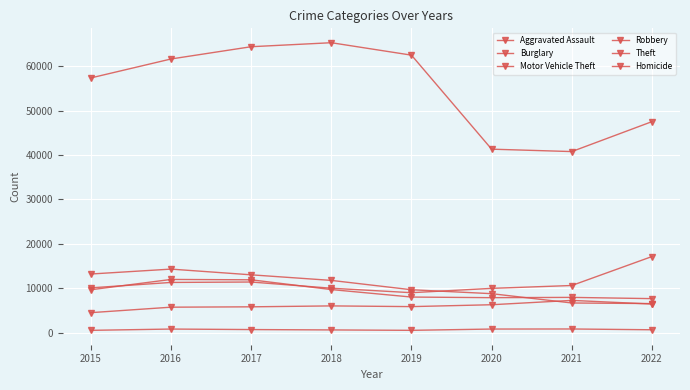

What is the spread (max minus min) of values at 2019?

61982